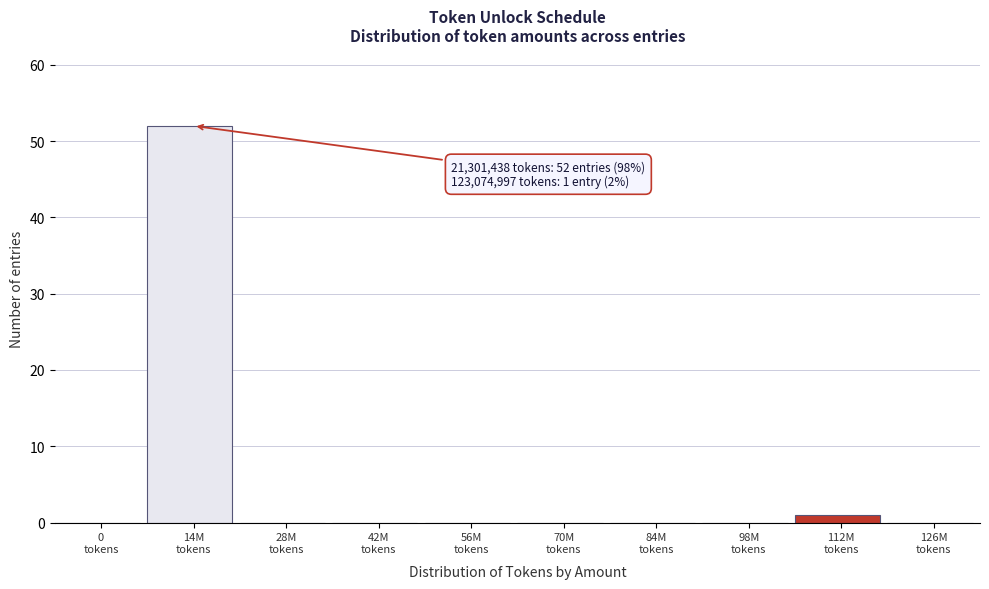

What is the sum of all values?

53